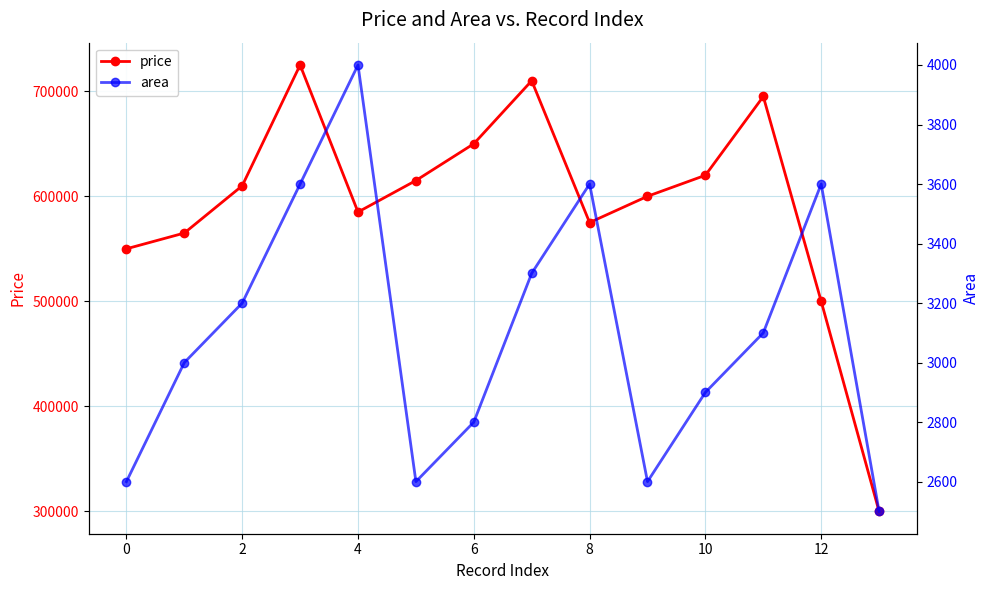

How many interior local peaks does the area series have?

3